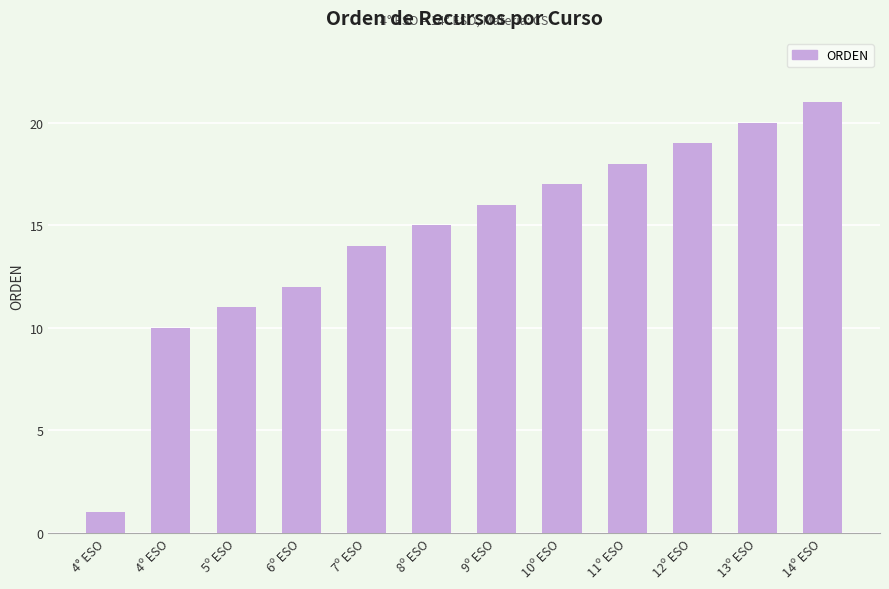

What is the label of the 10th bar from the right?

5º ESO